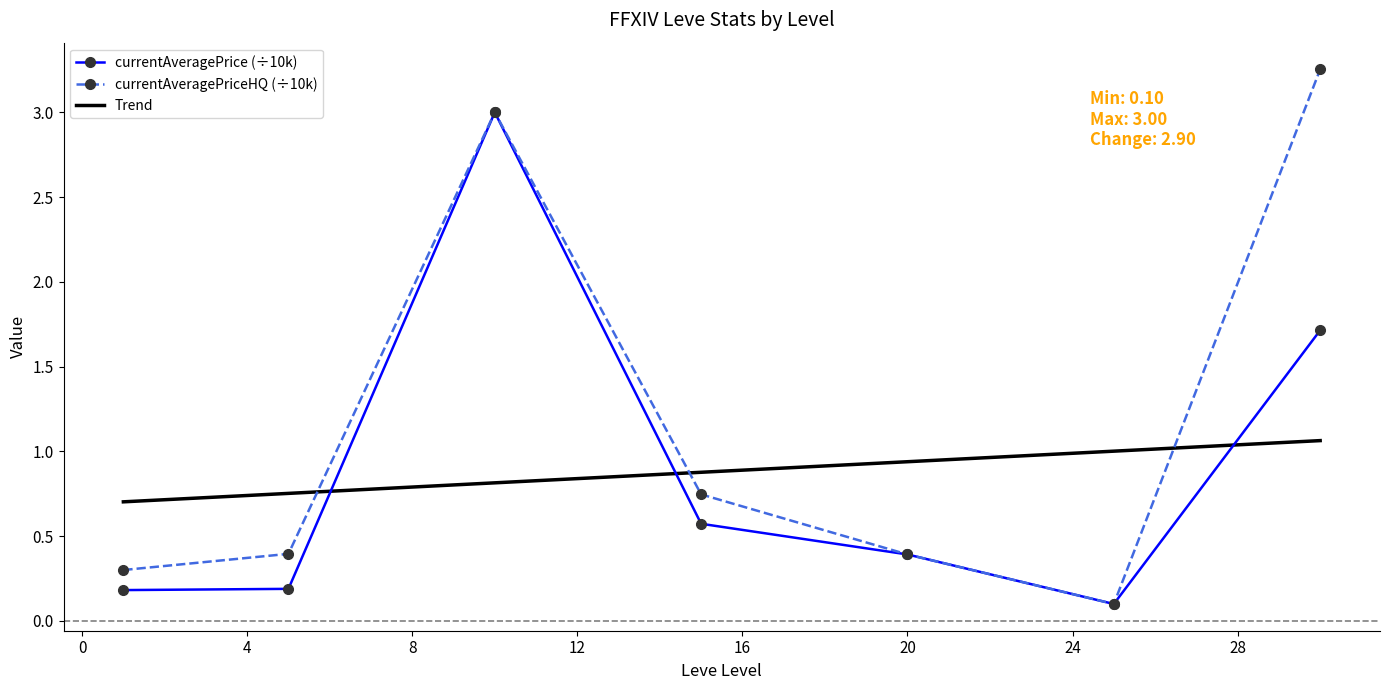

Reading right to left, list all the values displayed in this chart.

currentAveragePrice: 1.7	0.1	0.4	0.6	3.0	0.2	0.2
currentAveragePriceHQ: 3.3	0.1	0.4	0.7	3.0	0.4	0.3